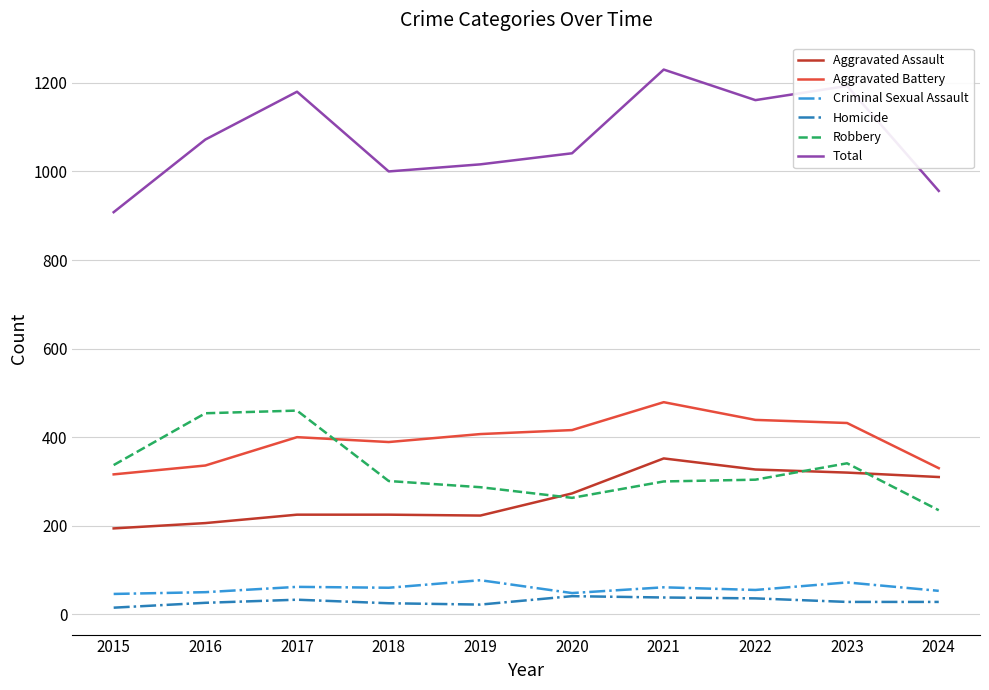

At which category does the chart reach its peak across all series?

2021